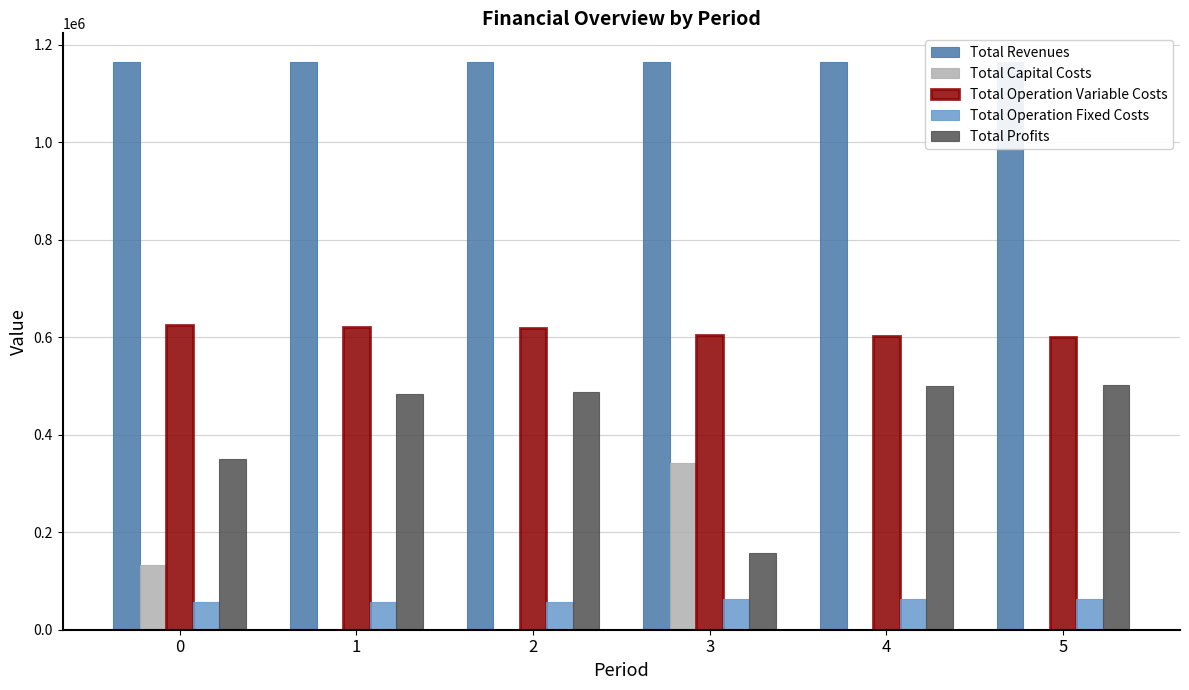

What is the highest value of the Total Profits series?

501544.5